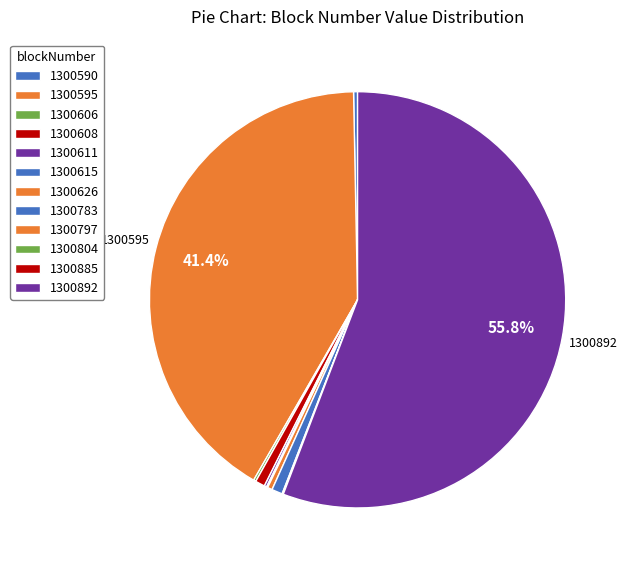

To the nearest percent, what is the combined percentage of 1300590 and 1300892?

56%